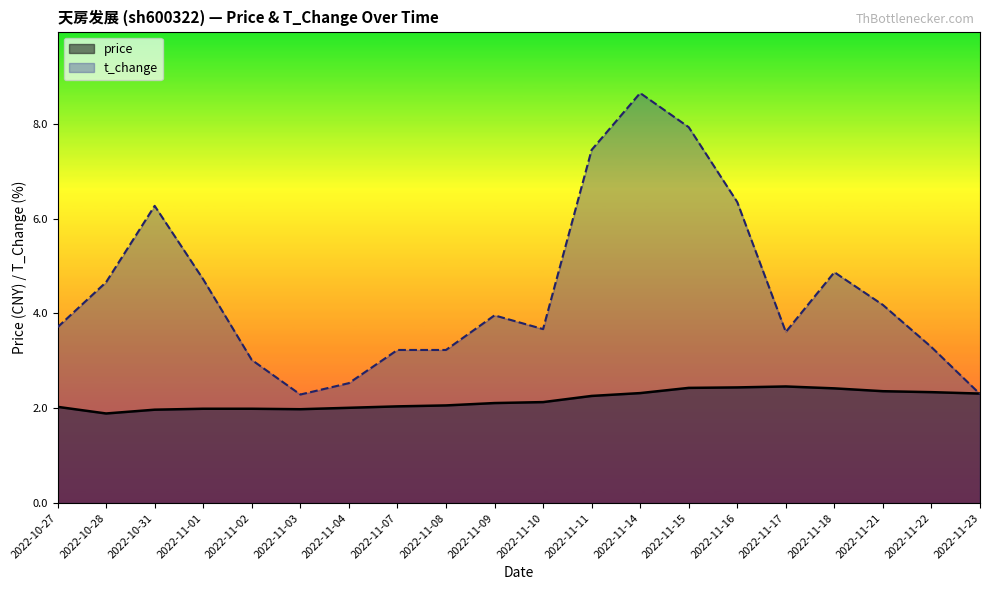

What is the spread (max minus min) of values at 2022-11-21?

1.8